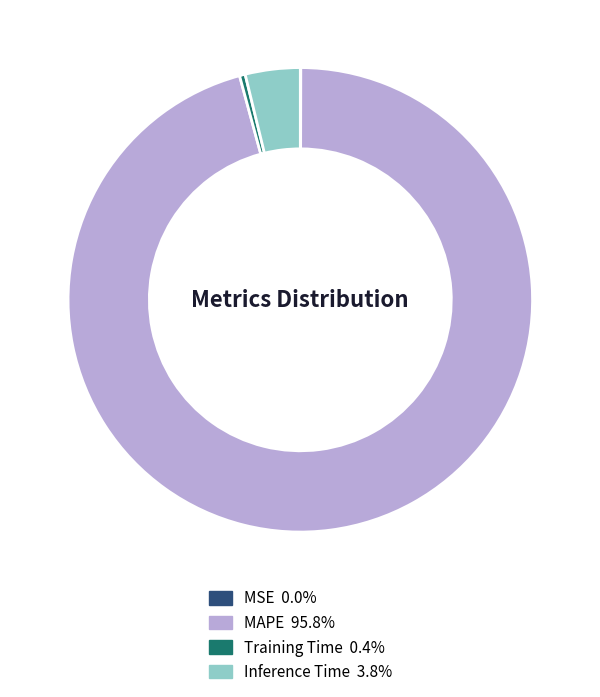

Which slice is the largest?

MAPE